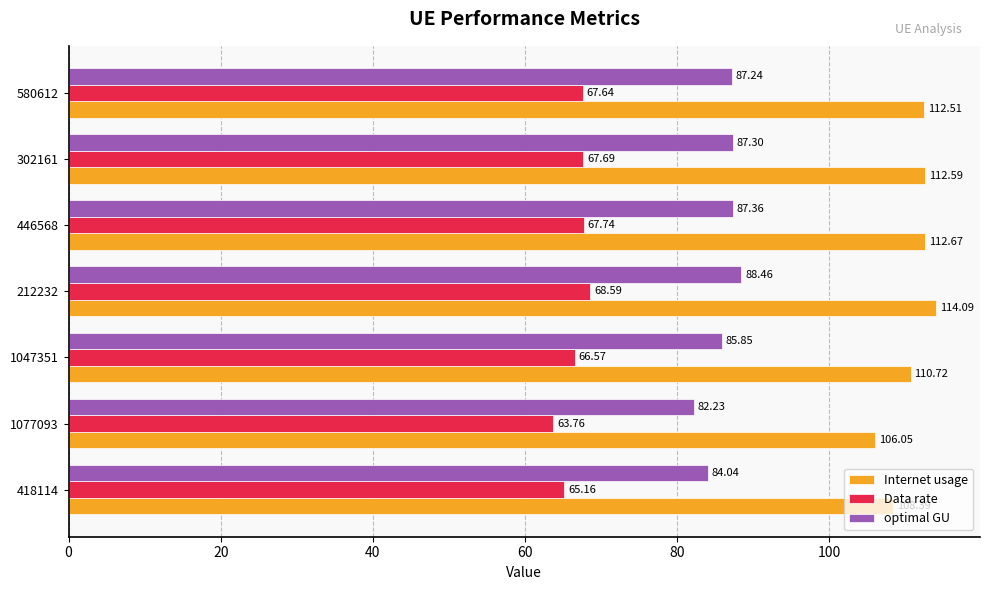

Between 1047351 and 580612, which series saw the biggest shift?

Internet usage